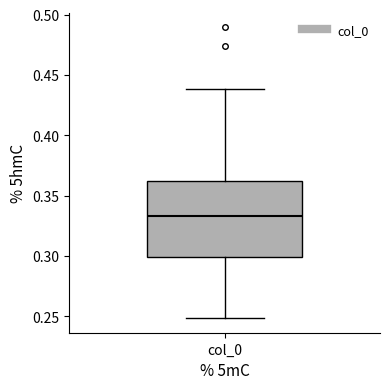

Where does the lower whisker of the box for col_0 end on the y-axis? The values are not printed on the chart, so give them approximately, as read against the axis.

0.250